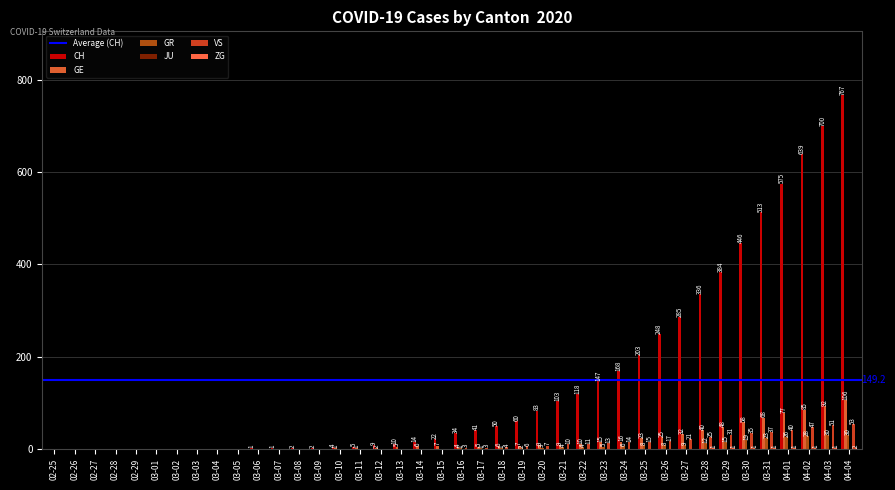

True or false: GR has a value of 4 at 03-21.

True